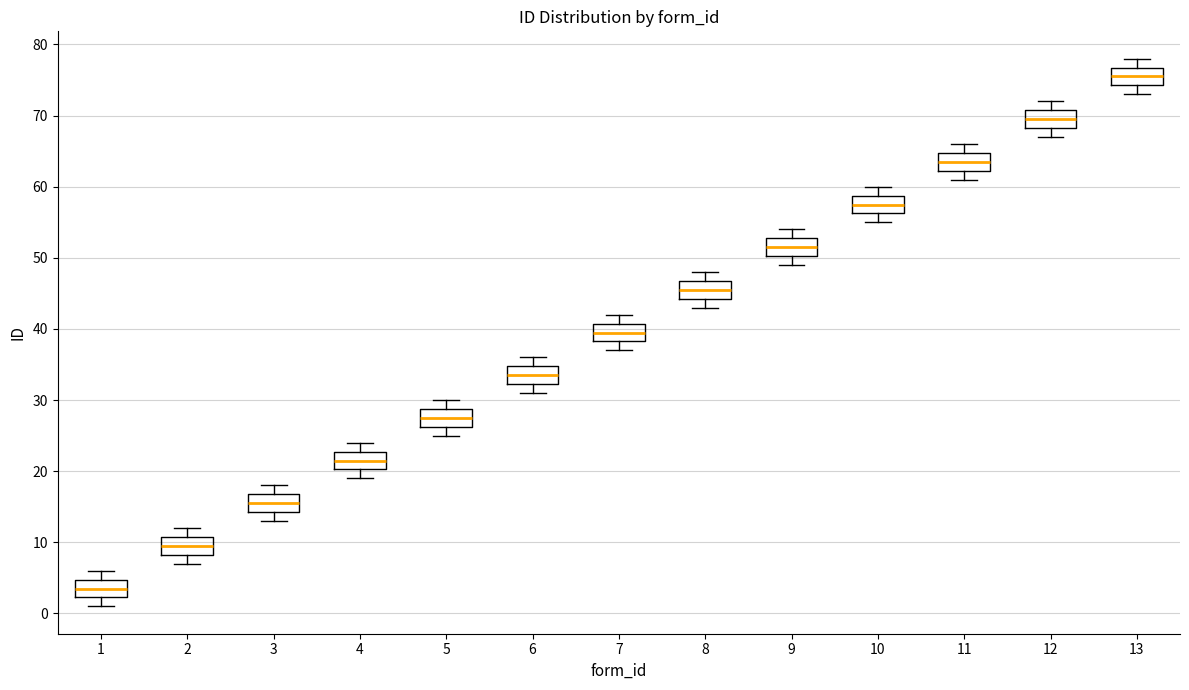

Which box has the highest median line?

13